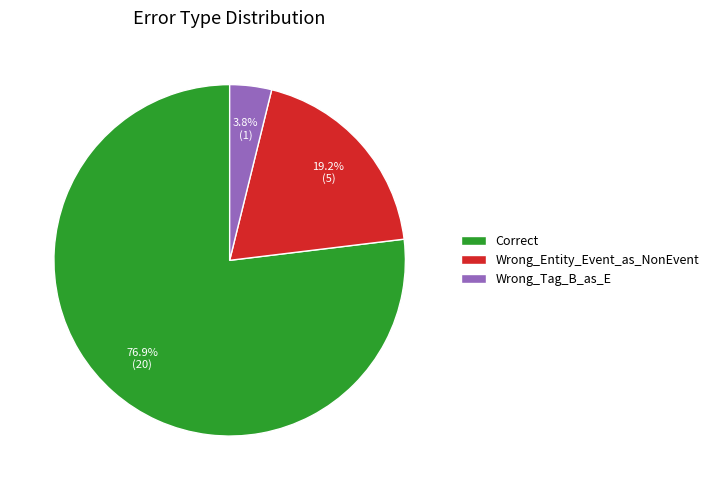

What is the largest slice in the pie chart?

Correct